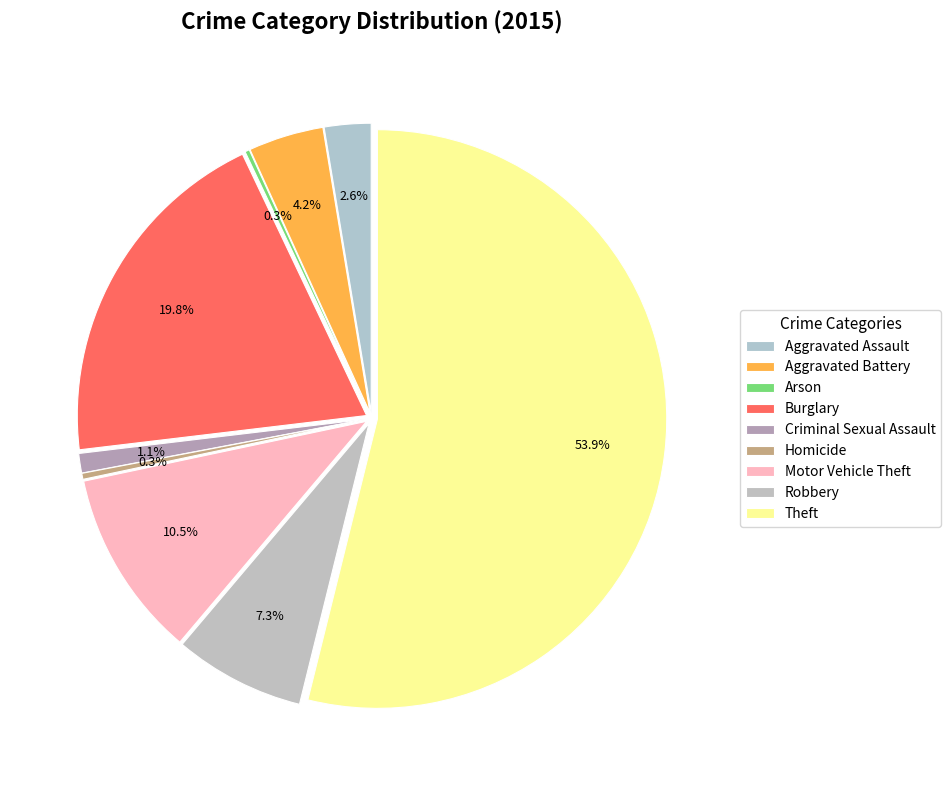

What is the largest slice in the pie chart?

Theft